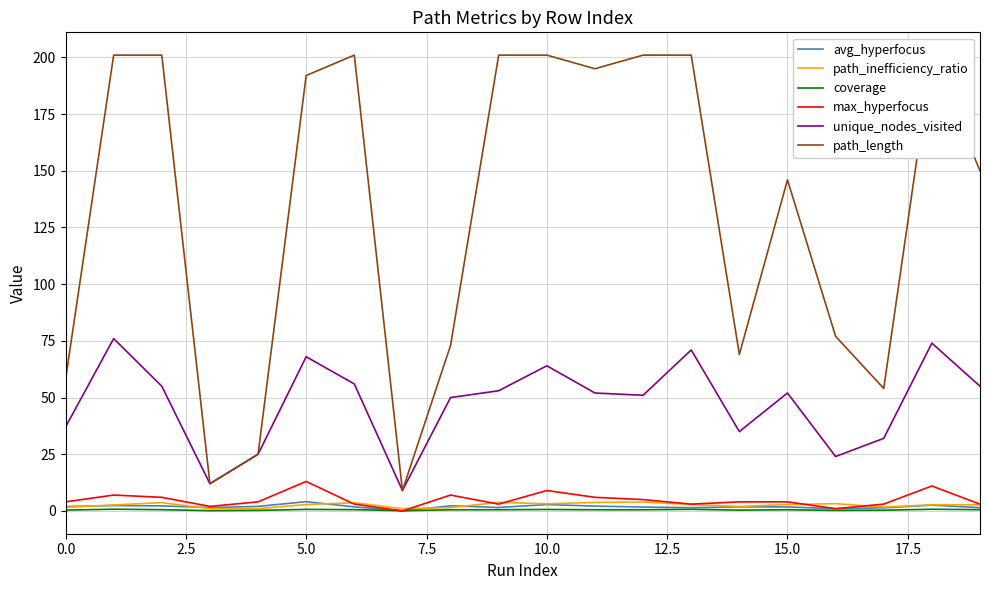

The path_length series shows 114.1 at 12. True or false?

False